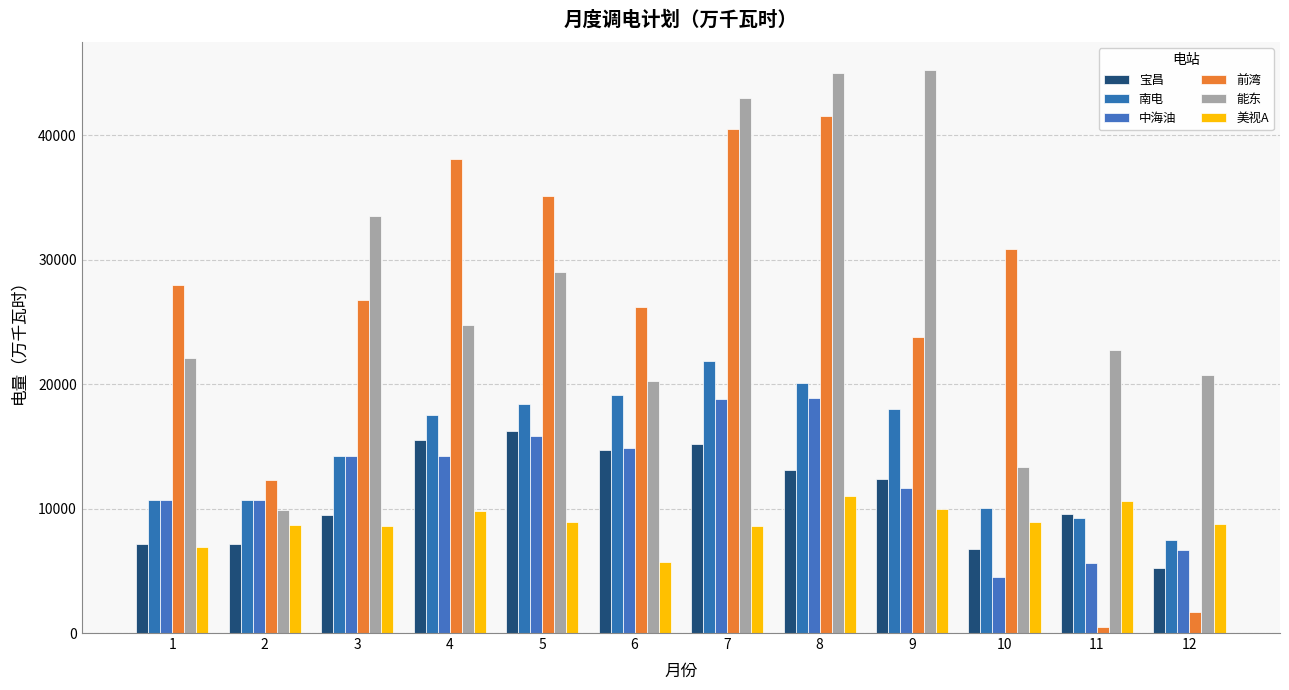

List the series in order of their peak value, lowest first.

美视A, 宝昌, 中海油, 南电, 前湾, 能东